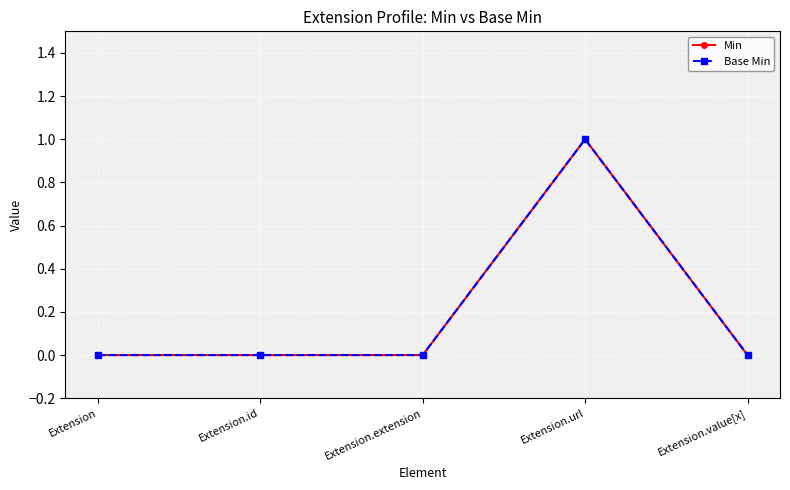

At how many categories does at least one series exceed 0?

1